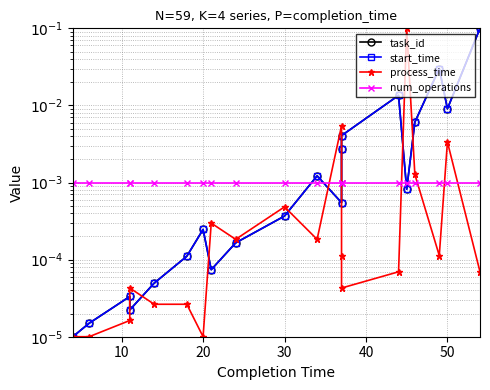

How many lines are shown in the chart?

4